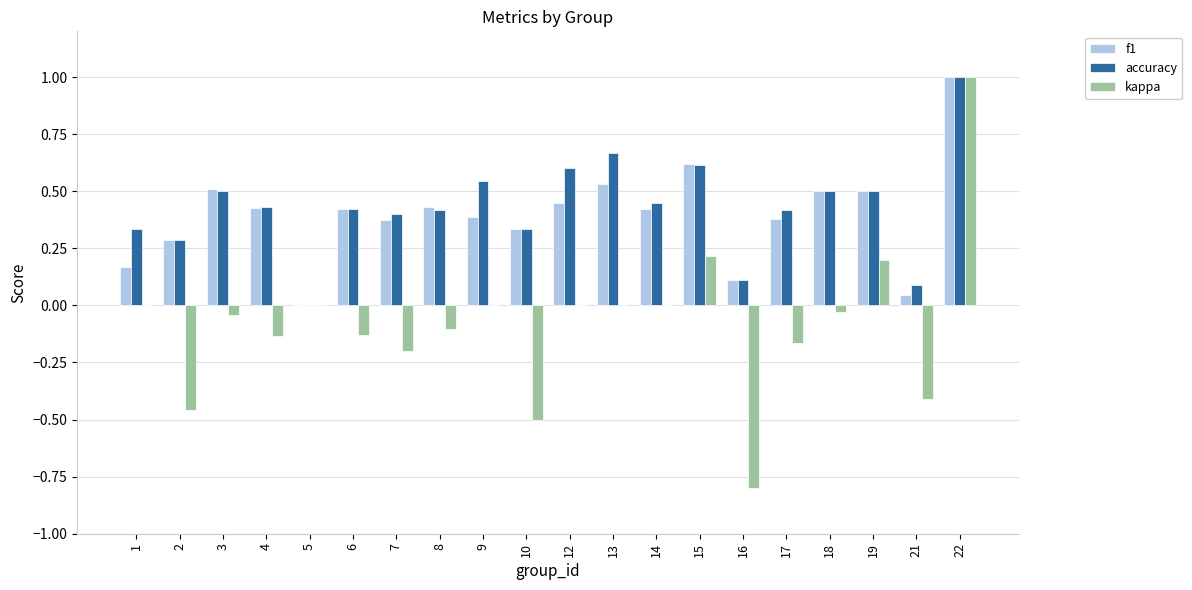

The f1 series shows 0.2 at 15. True or false?

False